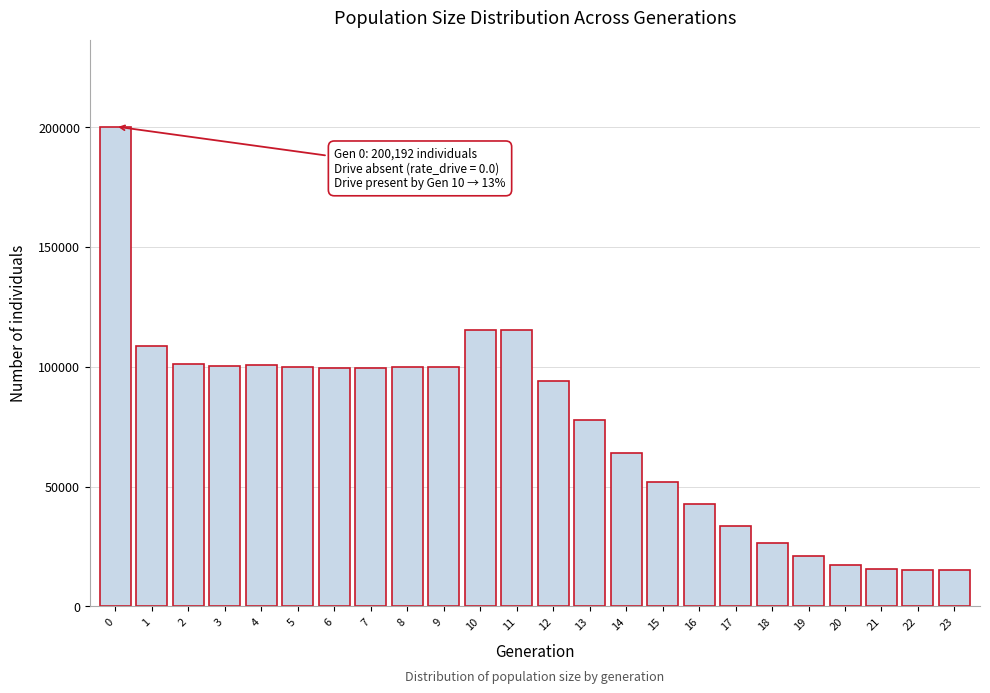

What is the value of the 21st bar from the left?

17254